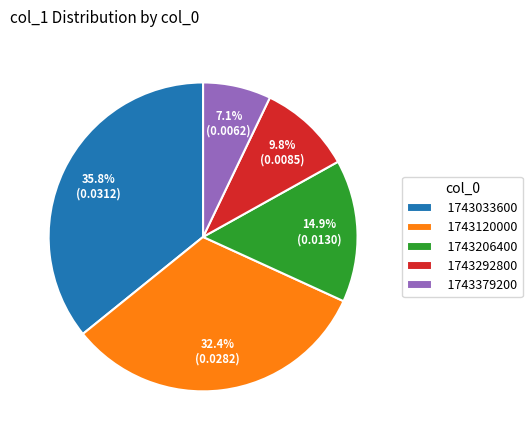

To the nearest percent, what is the average slice percentage?

20%